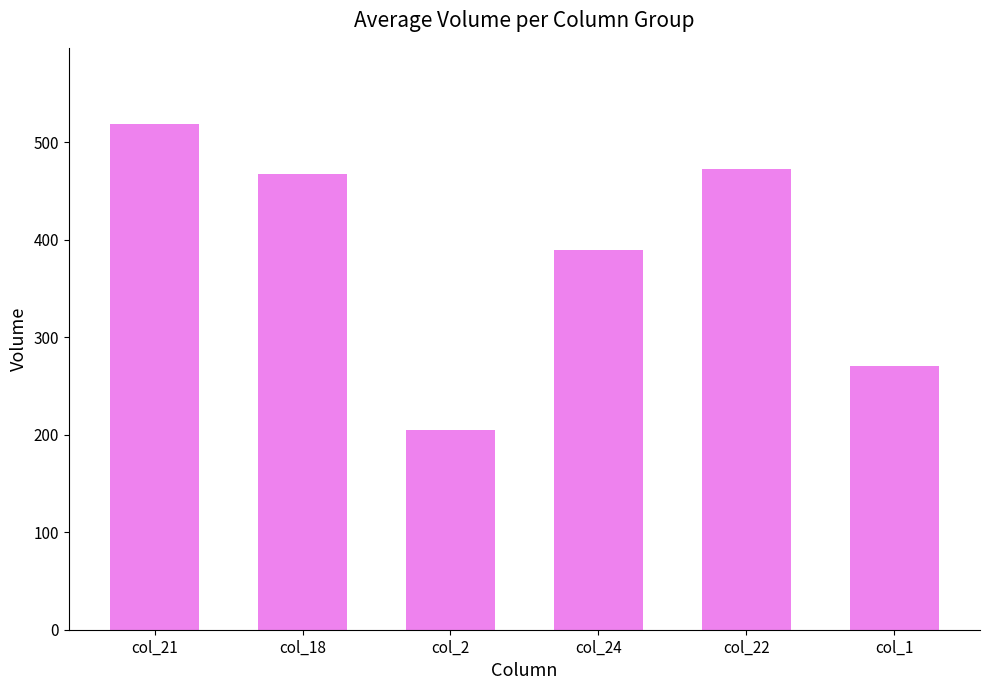

What is the sum of the values at col_2 and col_21?

724.1